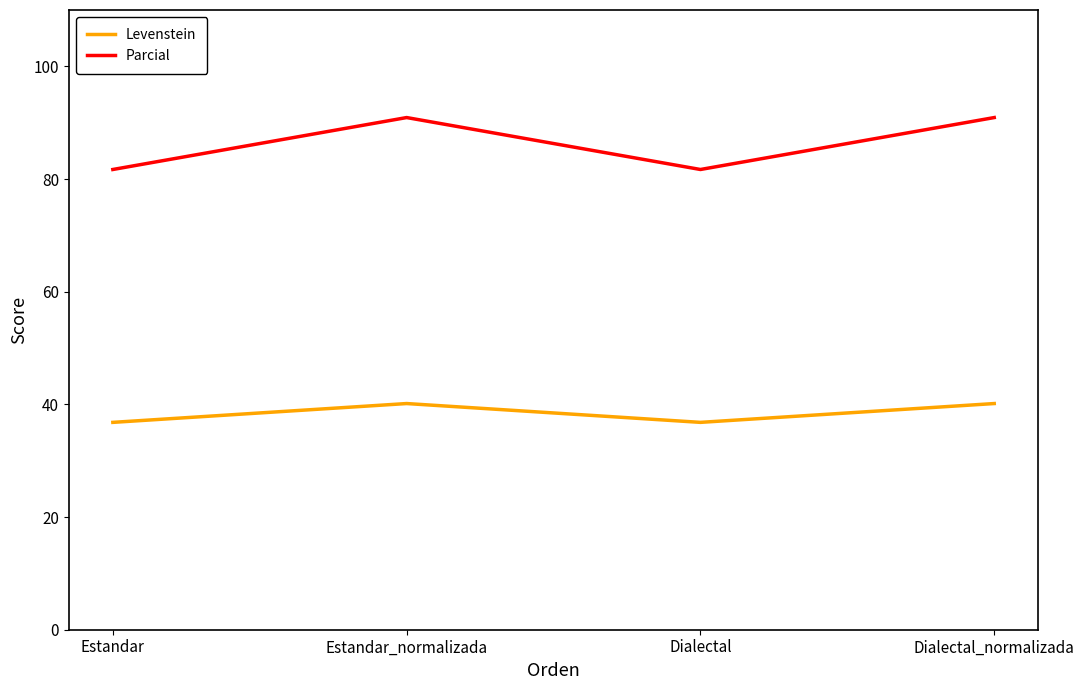

How many interior local valleys does the Levenstein series have?

1